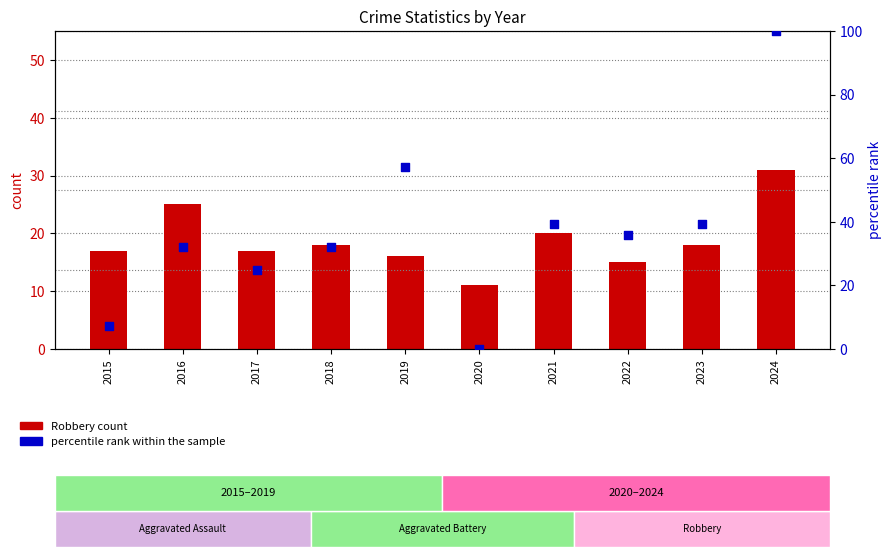

Which series has the largest Y range (max minus min)?

percentile rank within the sample